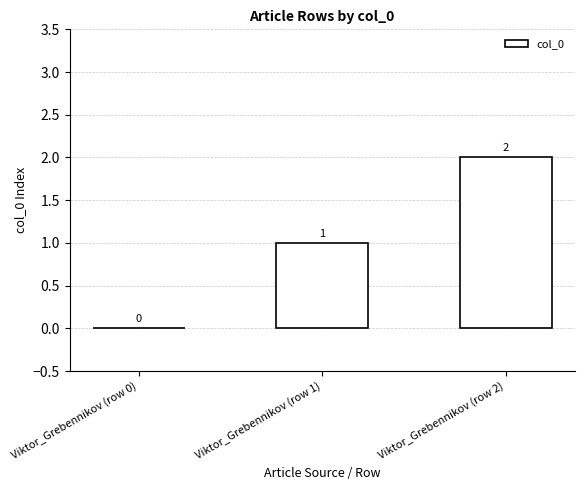

What is the change in value from Viktor_Grebennikov (row 1) to Viktor_Grebennikov (row 2)?

+1